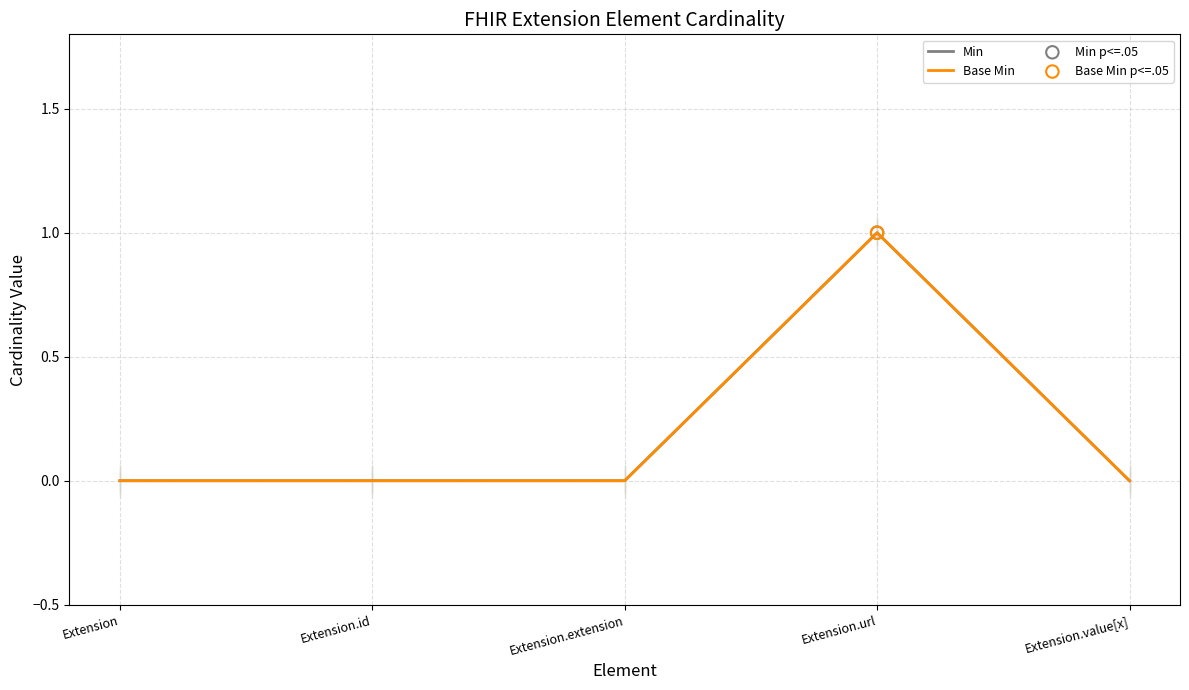

Is this an area chart (filled region under the line)?

No